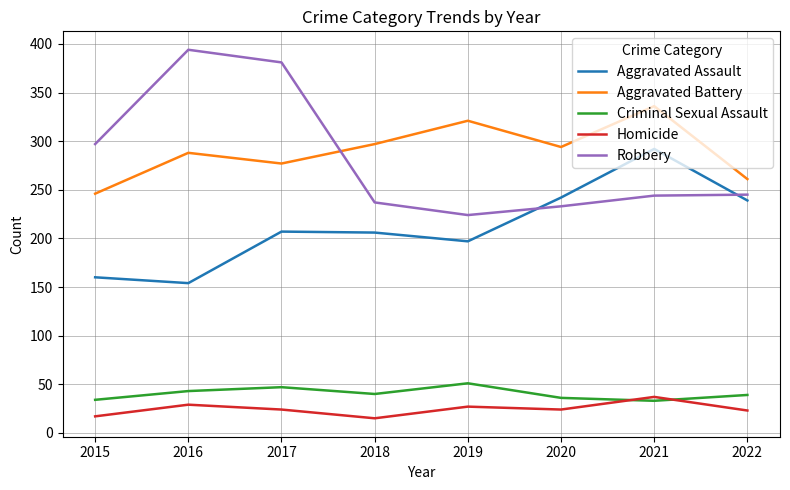

Which category has the lowest value in the Robbery series?

2019